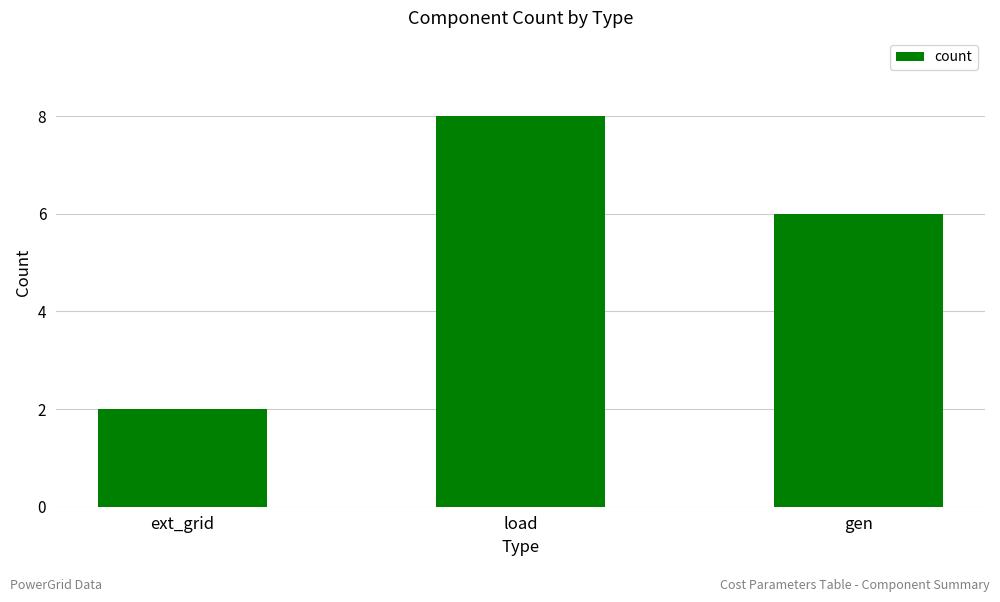

List the labels in order of value, smallest first.

ext_grid, gen, load